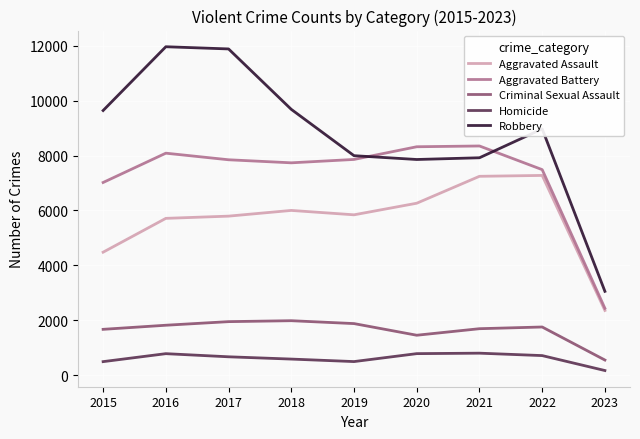

The Aggravated Assault series shows 7243 at 2021. True or false?

True